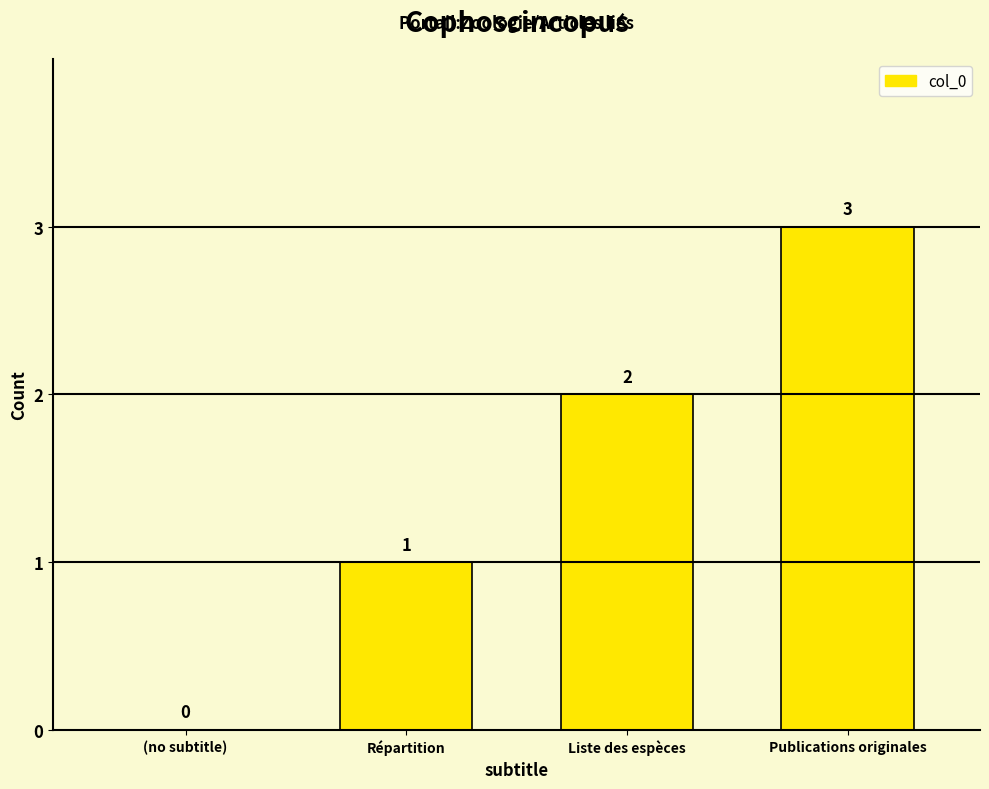

At which label is the value closest to 1?

Répartition